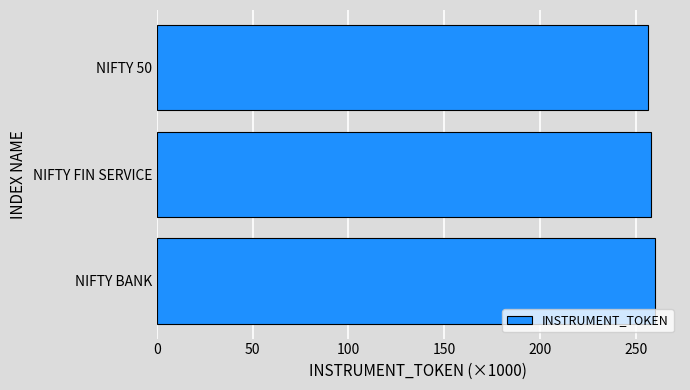

What is the difference between the second highest and minimum values?

1.5